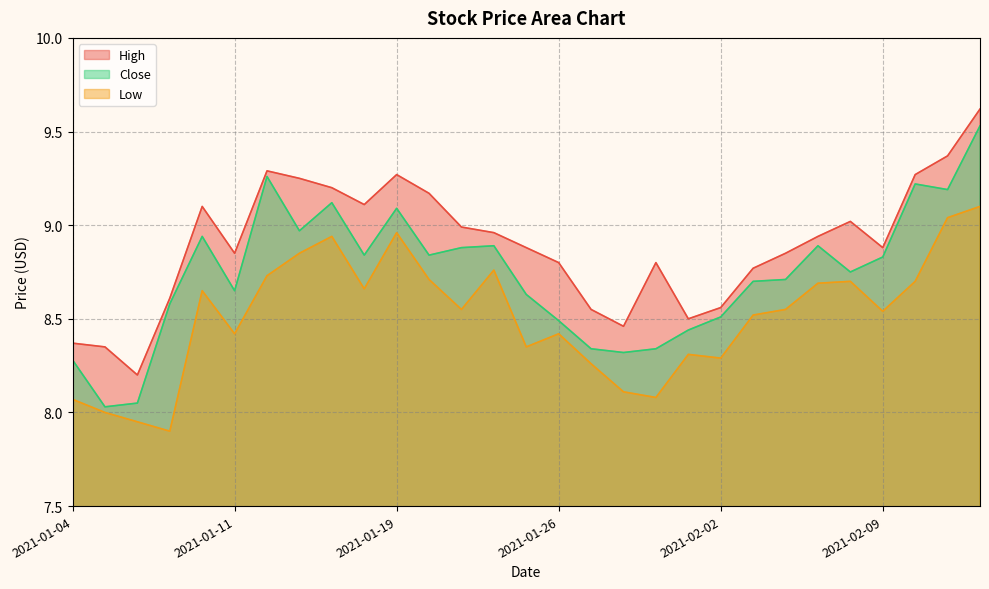

Where is Low nearest to the value 8?

2021-01-05